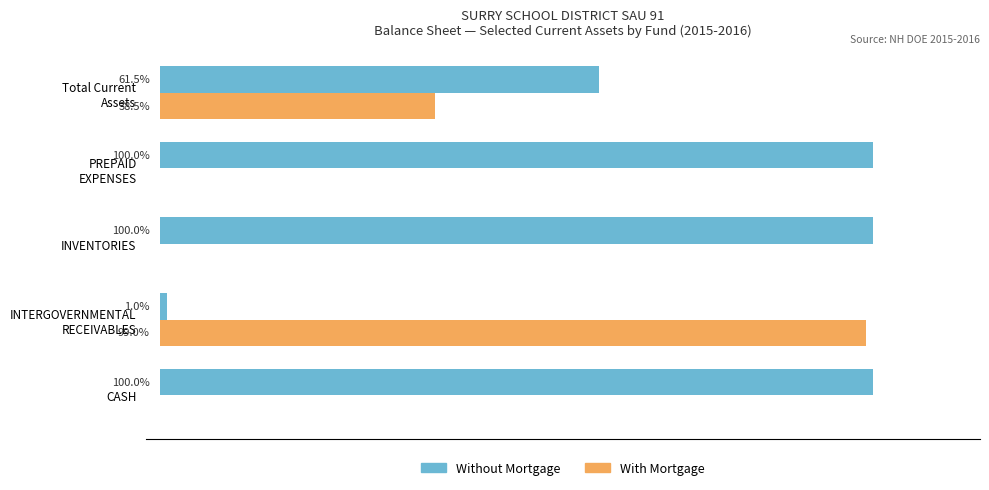

Which series has the largest total across all categories?

Without Mortgage